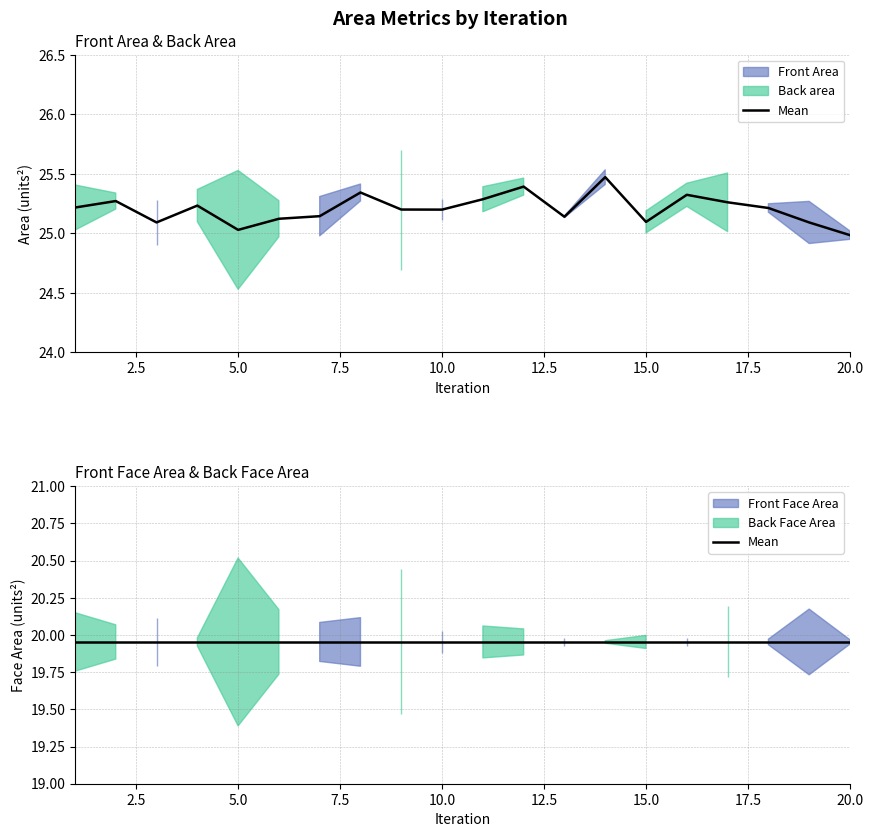

Is the value of Front Face Area at 16 greater than the value of Front Area at 3?

No